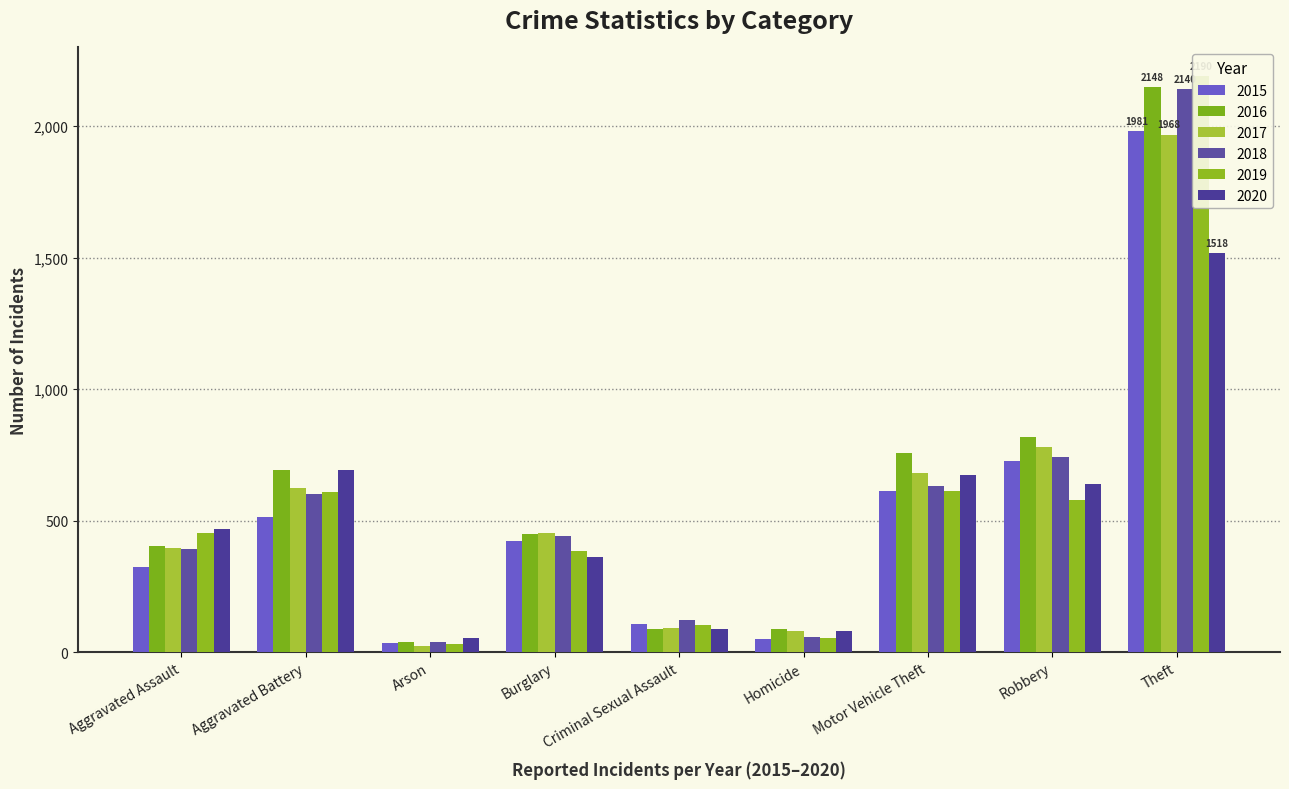

What is the sum of all 2020 values?

4577